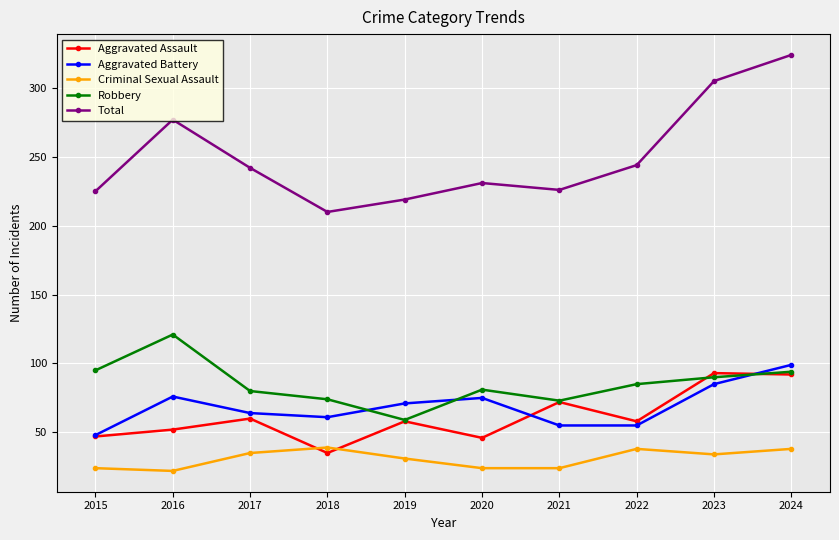

What value does the Total series have at 2017?

242